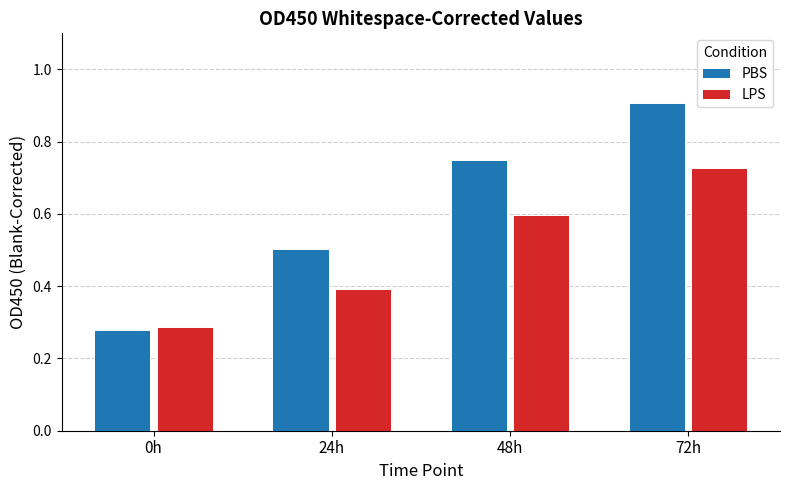

At which category is the sum across all series the highest?

72h